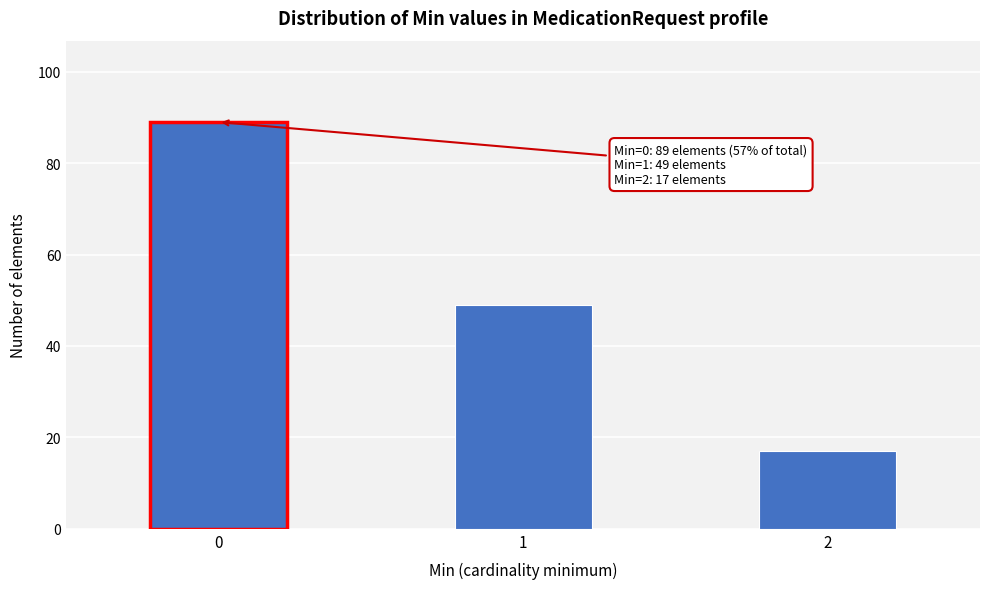

Reading left to right, transcribe all the data shown in this chart.

0=89	1=49	2=17